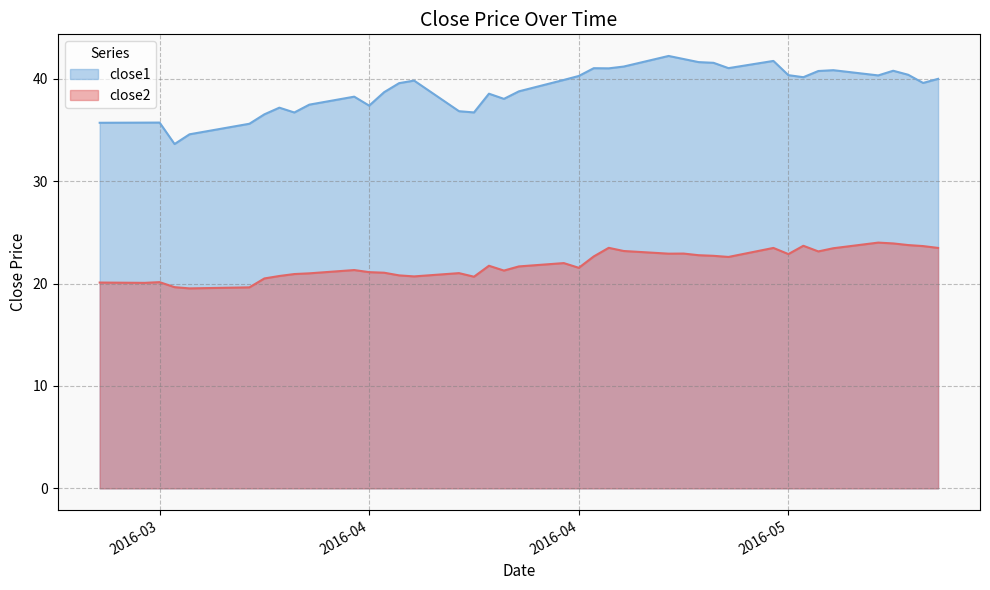

Does the chart display data point markers on the line(s)?

No